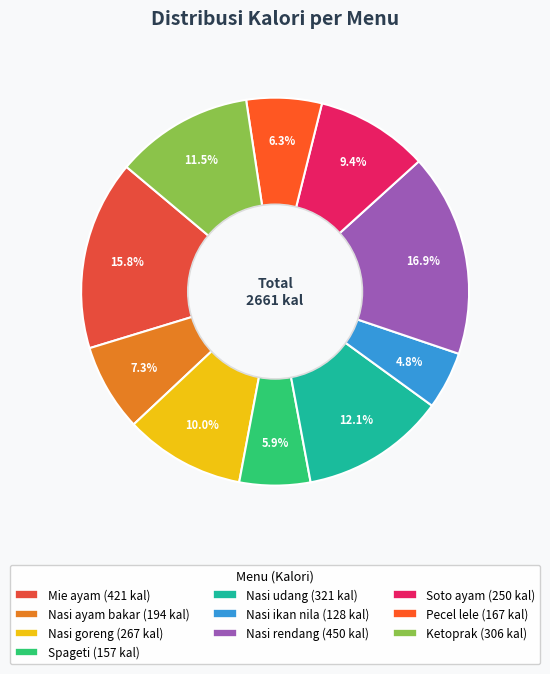

What percentage is the Nasi udang slice, to the nearest percent?

12%